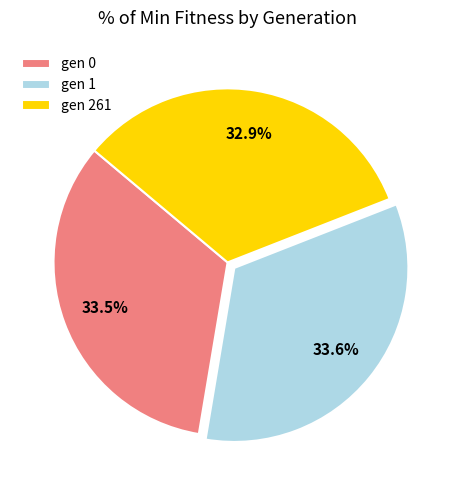

What is the smallest slice in the pie chart?

gen 261